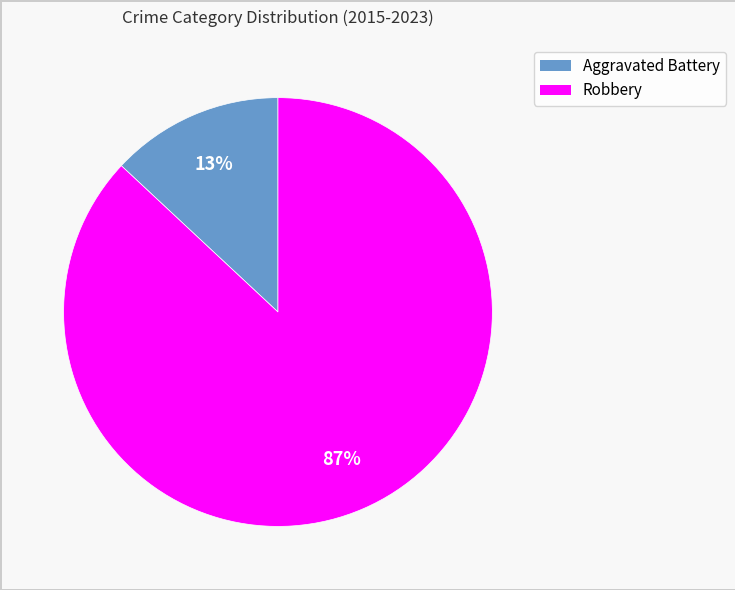

Is there any slice that represents more than half of the pie?

Yes